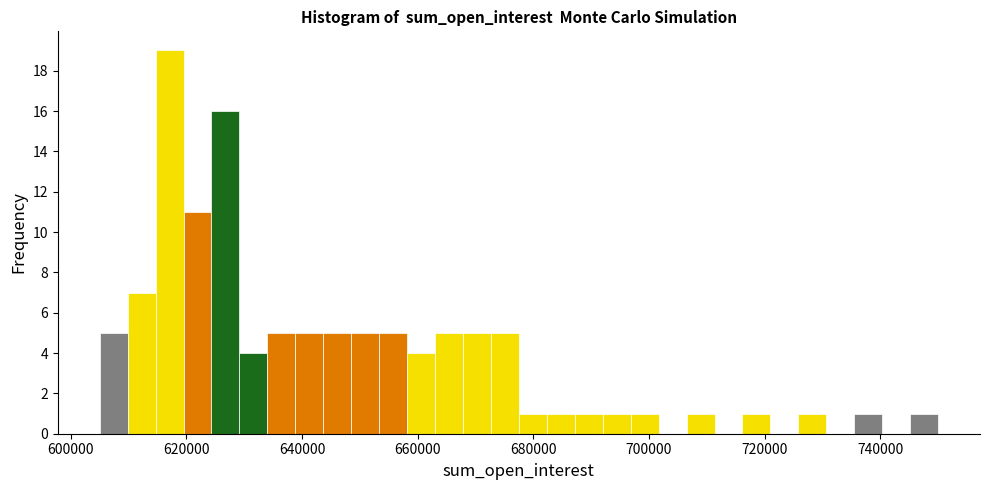

Read against the x-axis, roughly where is the centre of the tallest bar?

618000